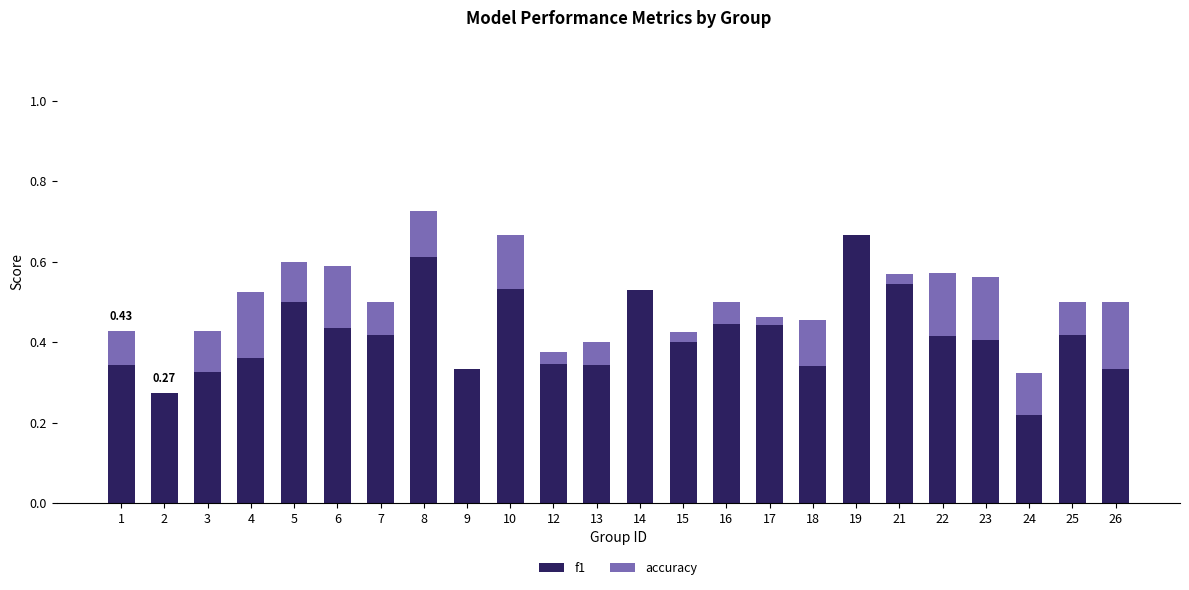

Which series has the widest spread of values?

f1